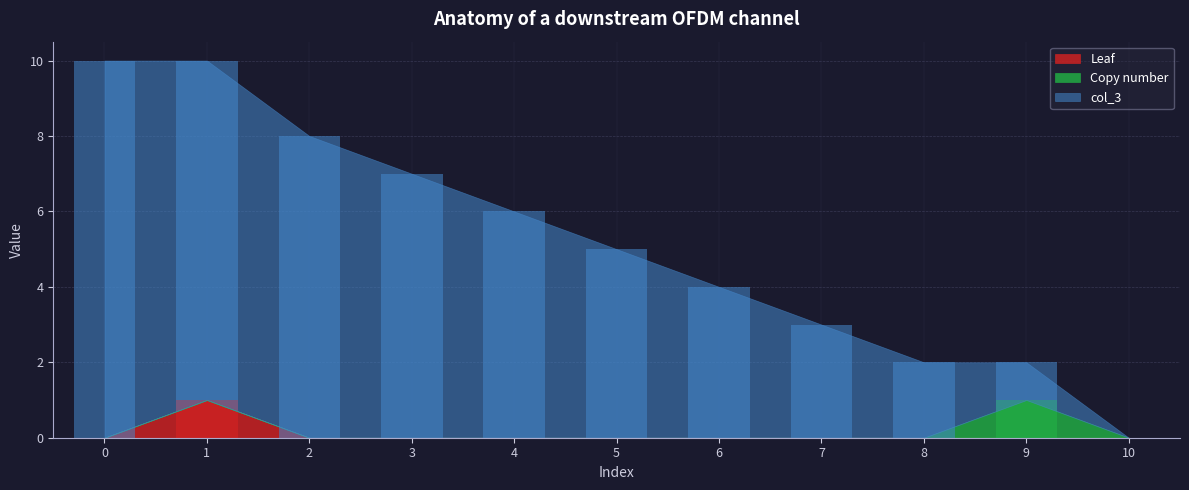

The Copy number series shows -1 at 4. True or false?

False